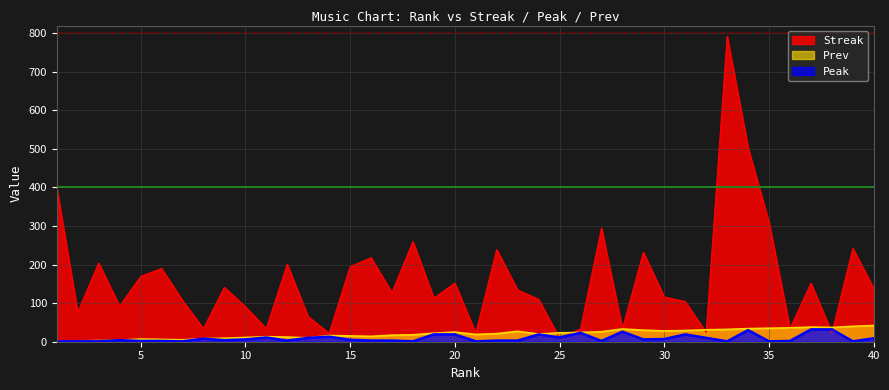

Where is the first local minimum for Prev?

7